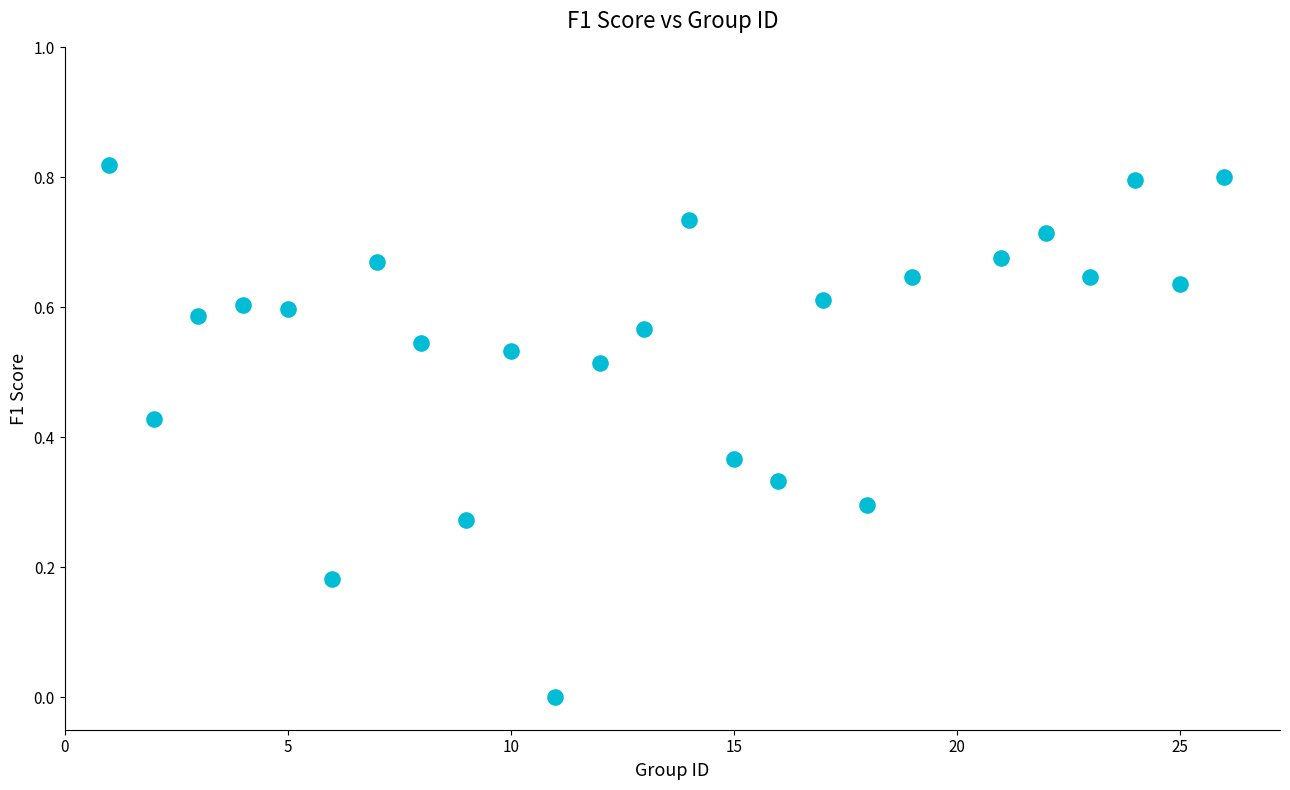

What is the range of X values (max minus min)?

25.0